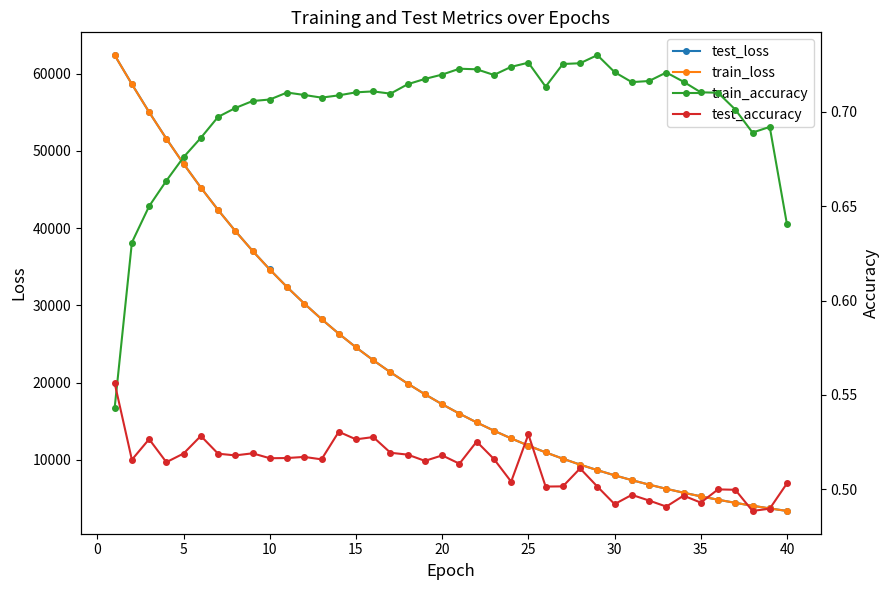

What is the difference between the maximum and minimum values in the train_accuracy series?

0.2